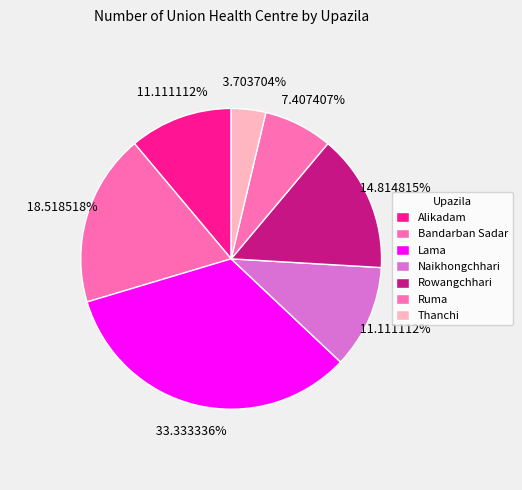

How many segments does this pie chart have?

7